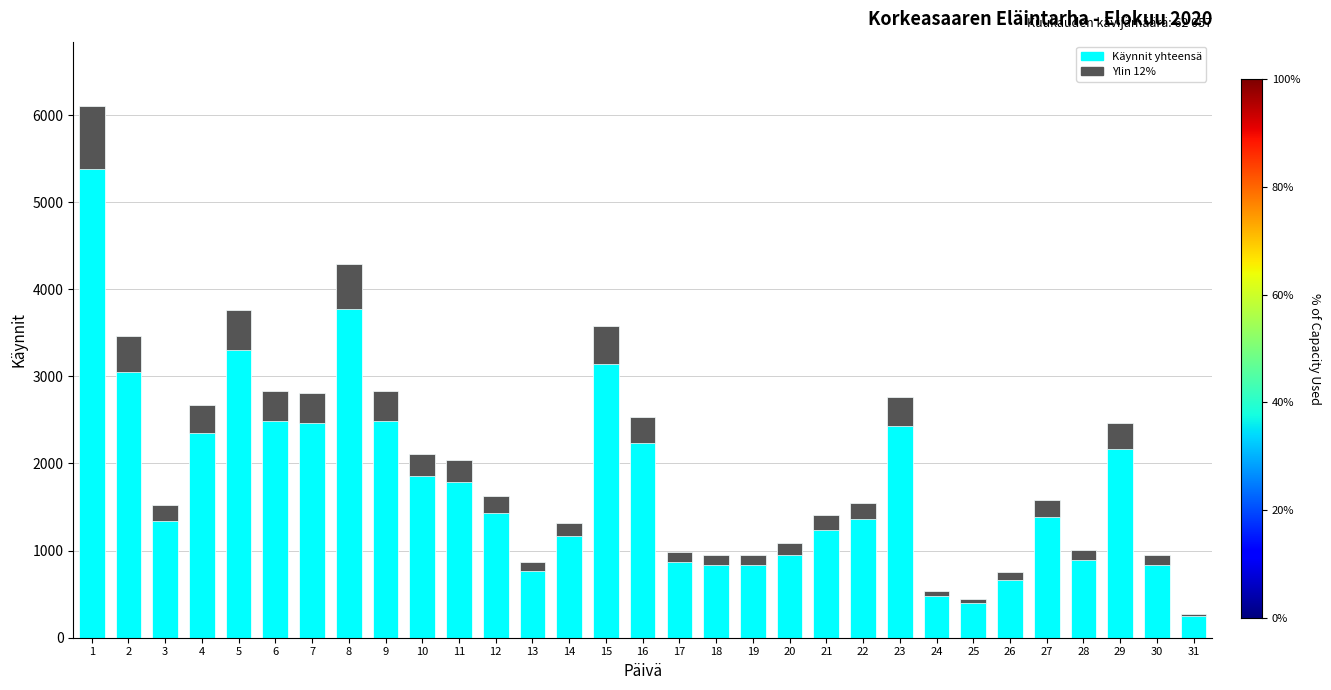

What is the change in value from 17 to 24?

-443